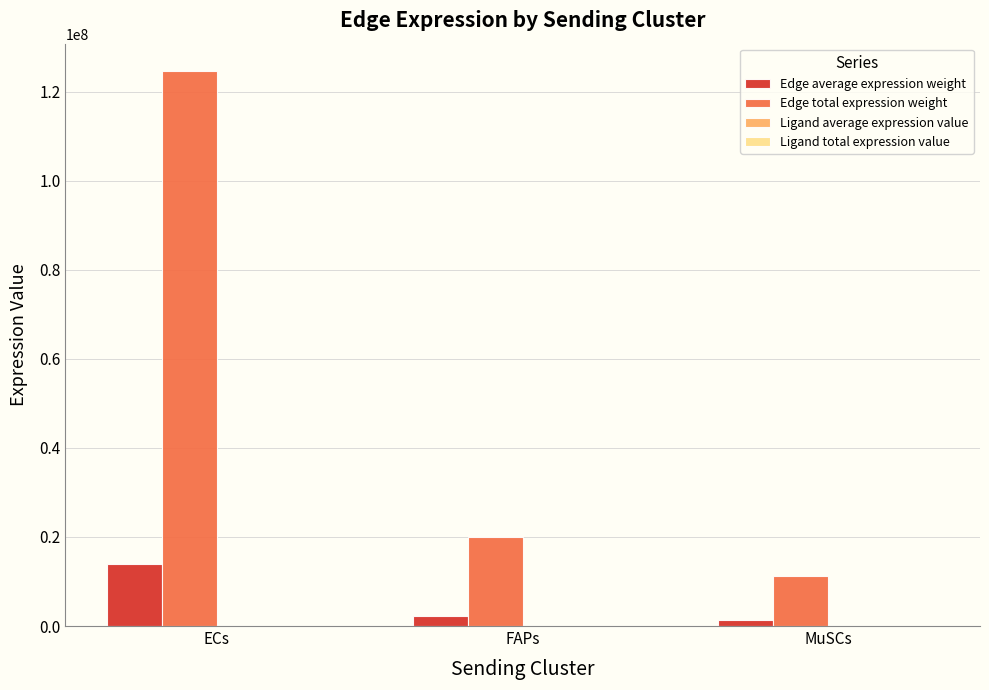

Where does the Edge total expression weight series first go above 20104767?

ECs